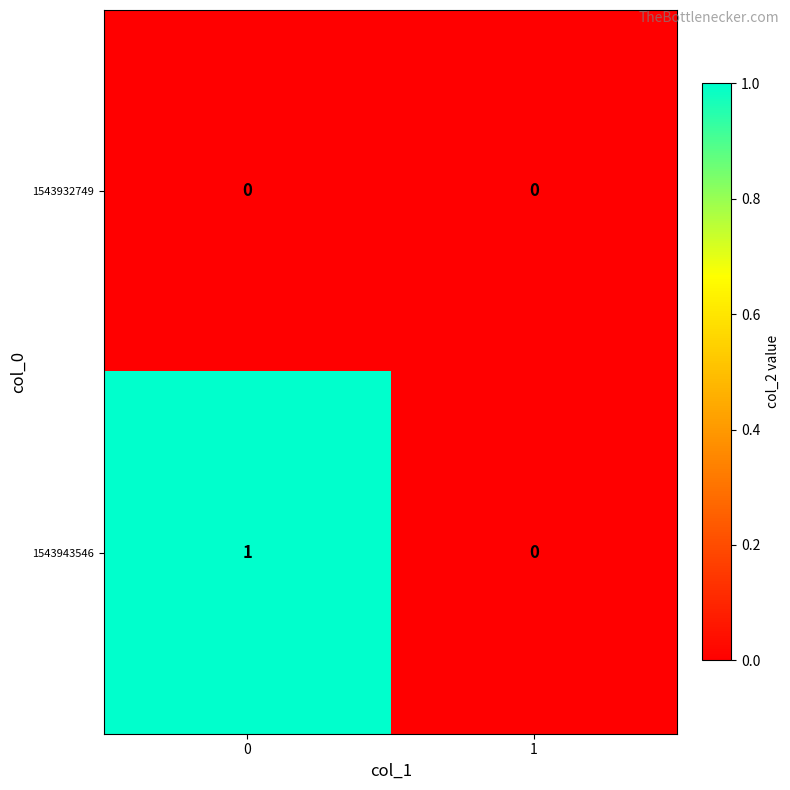

Is it true that 1543943546 equals 0 at 1?

True